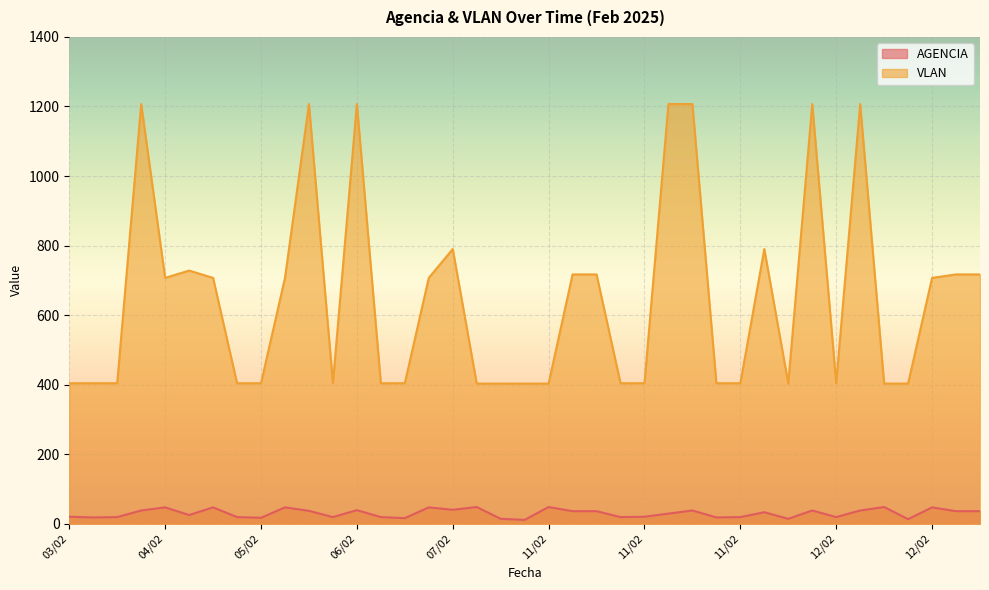

The VLAN series shows 285 at 13/02. True or false?

False